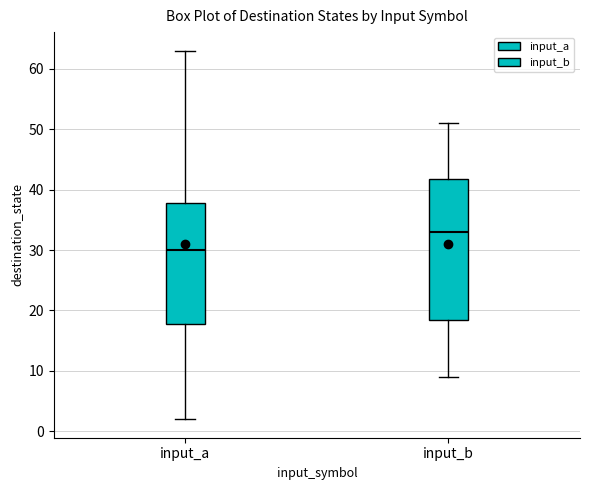

Reading left to right, transcribe this box plot: for each box, give where its median line is, the range the box spans, and where its two whiskers end, as read against the y-axis. The values are not printed on the chart, so give them approximately, as read against the axis.

input_a: median 30, box 18 to 38, whiskers 2 to 63
input_b: median 33, box 19 to 42, whiskers 9 to 51